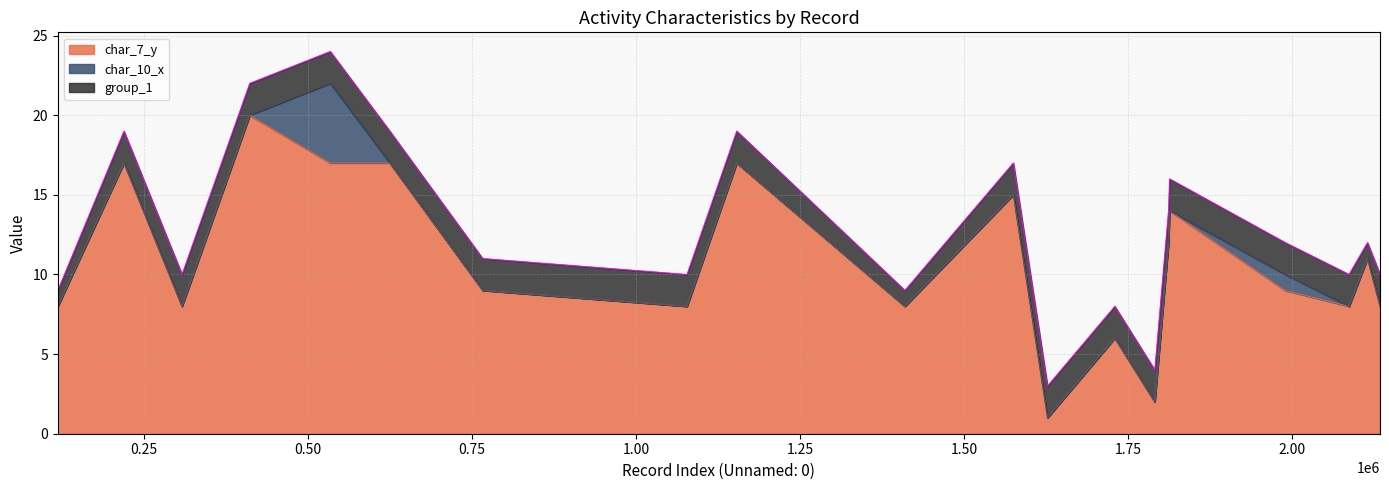

Does the chart have visible grid lines?

Yes